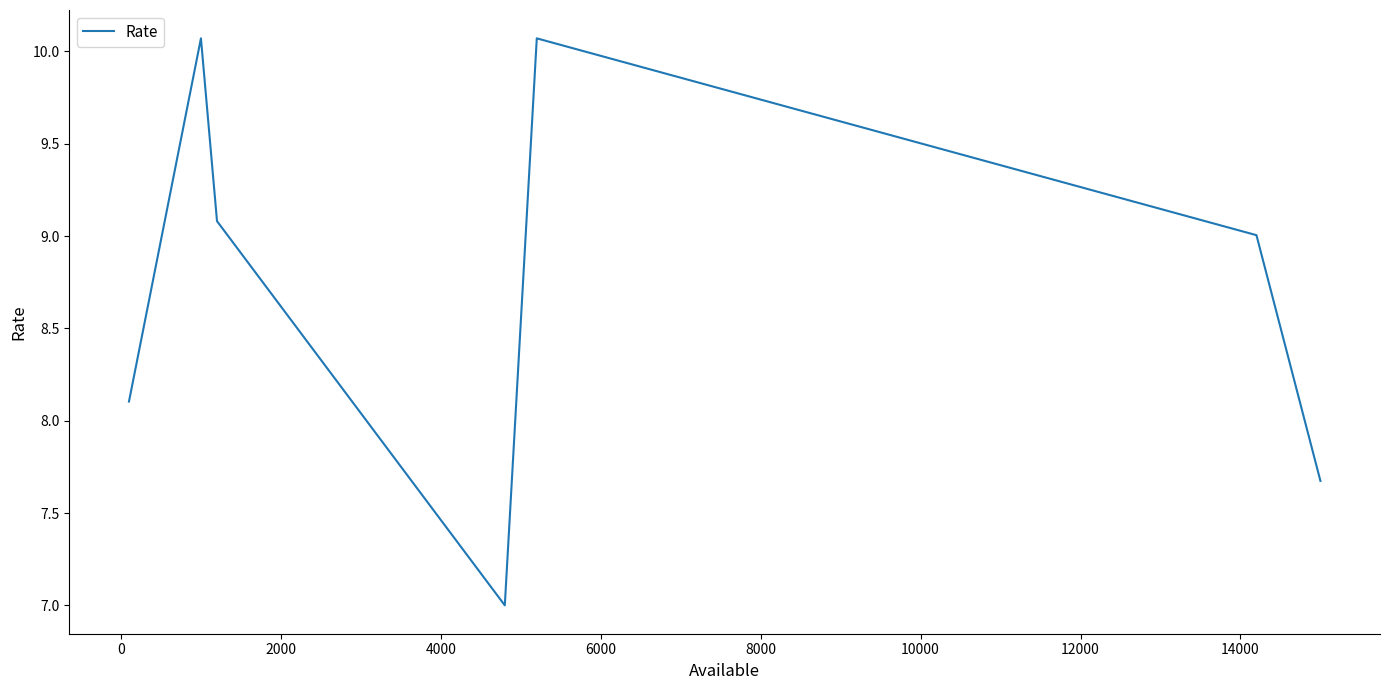

What is the sum of all values?

61.0